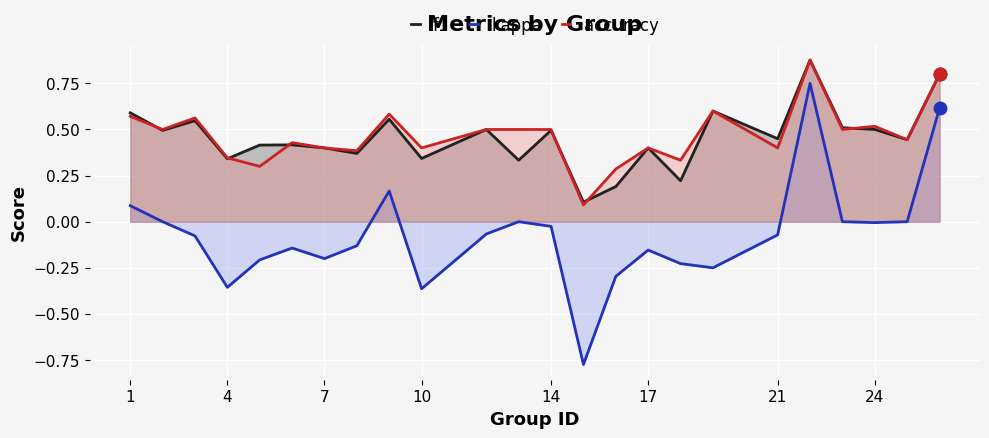

True or false: accuracy and f1 cross at least once.

True